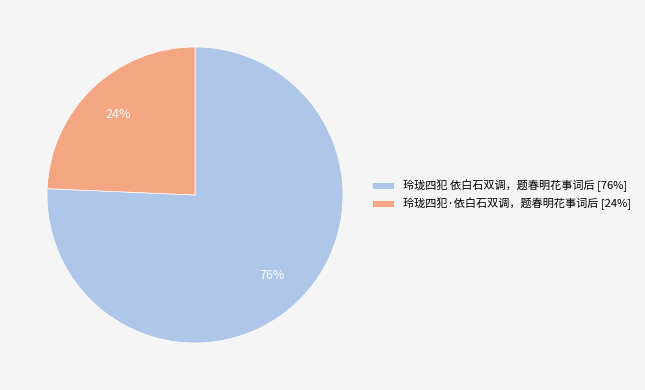

To the nearest percent, what is the combined percentage of 玲珑四犯 依白石双调，题春明花事词后 [76%] and 玲珑四犯·依白石双调，题春明花事词后 [24%]?

100%